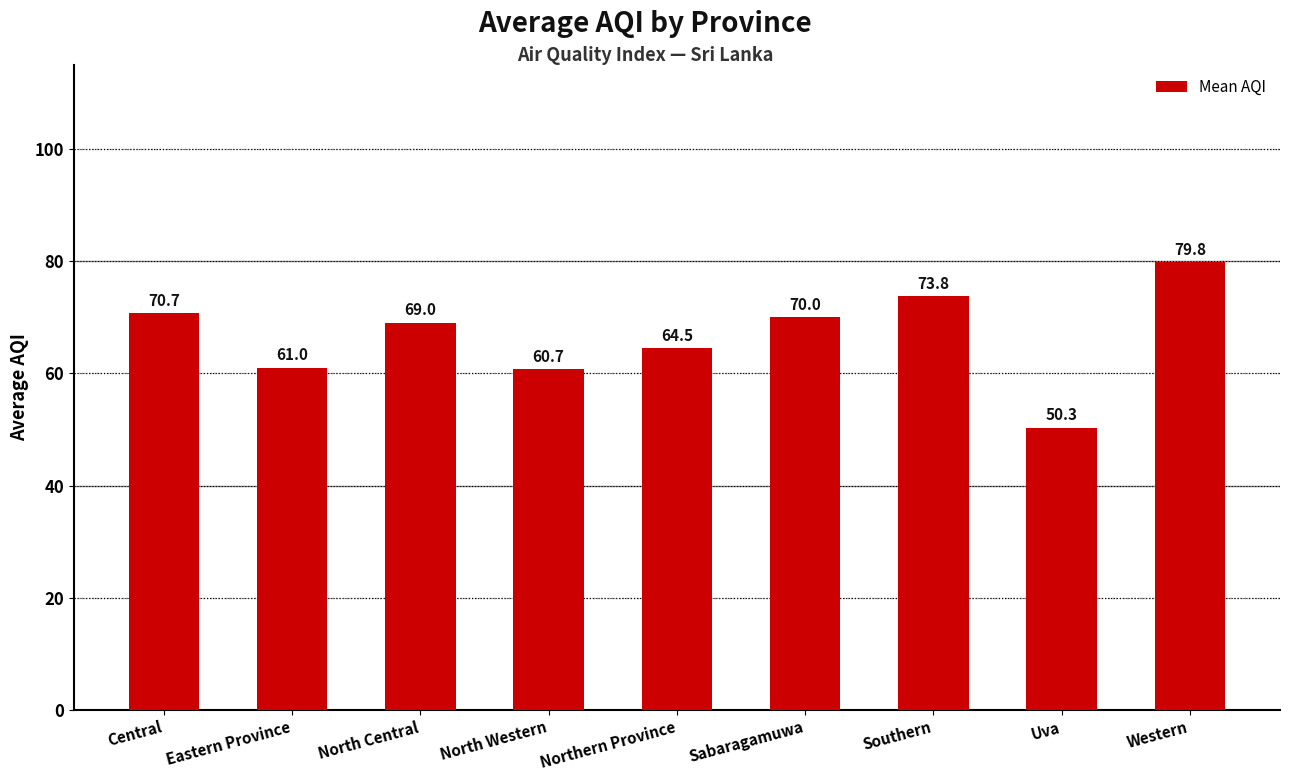

What is the change in value from Eastern Province to Sabaragamuwa?

+9.0